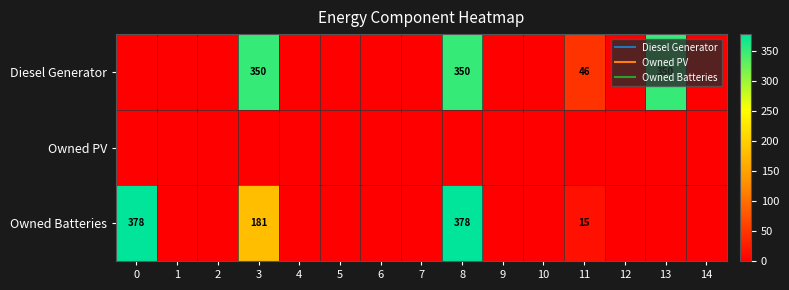

True or false: Diesel Generator has a value of -241 at 7.

False